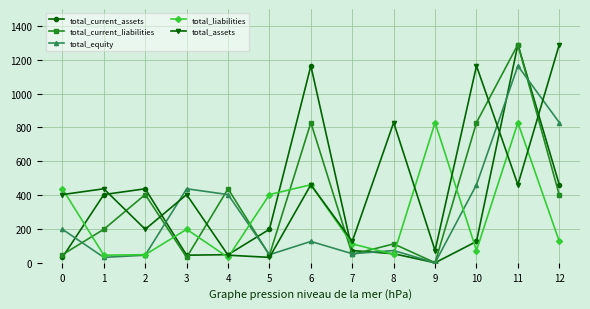

What is the value of the total_equity point at the 9th from the left?

72514